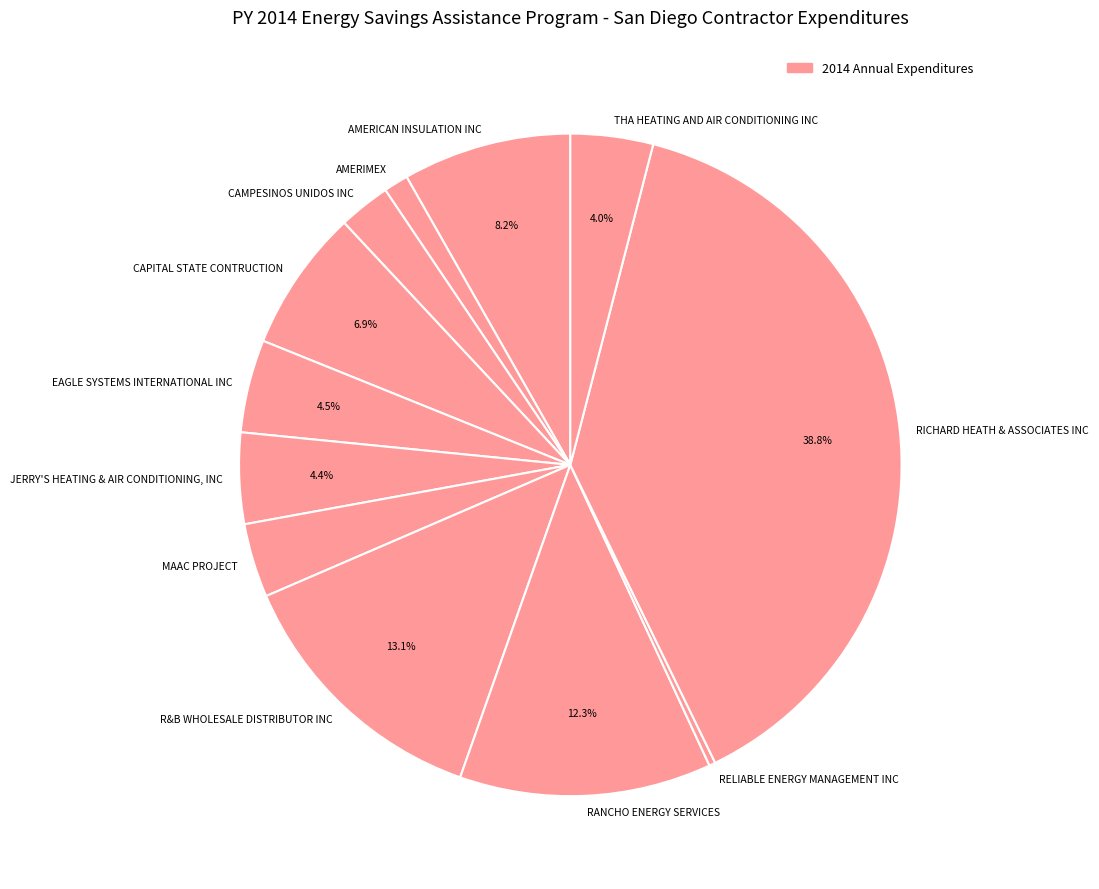

Is it true that AMERIMEX is 1% of the pie?

True